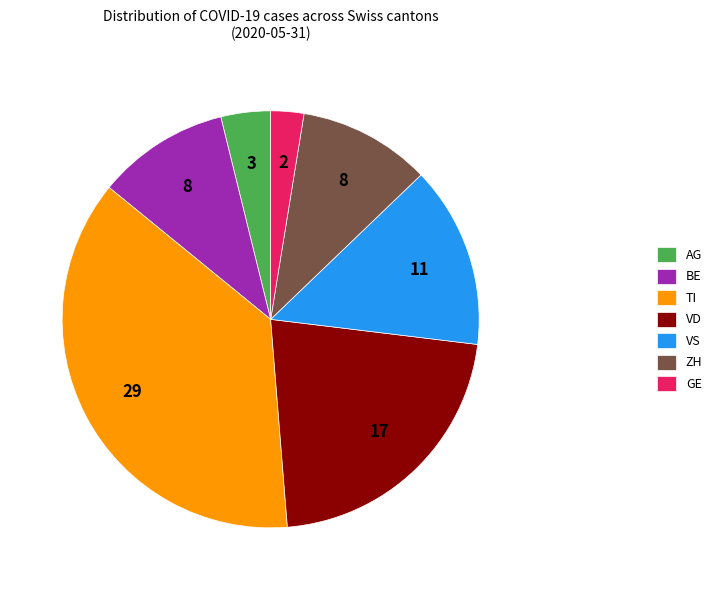

How many slices are in this pie chart?

7